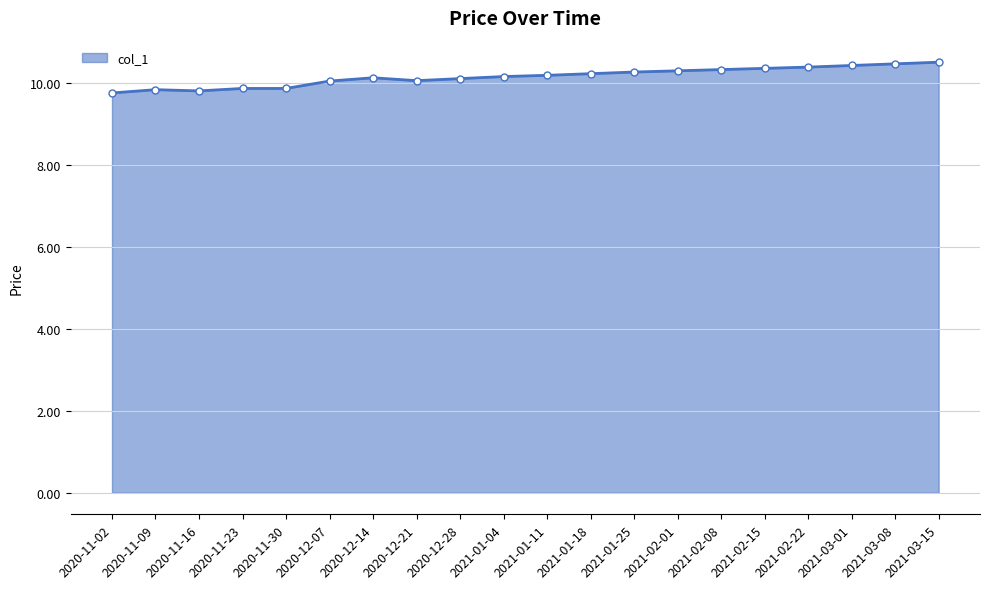

What is the label of the 3rd point from the right?

2021-03-01